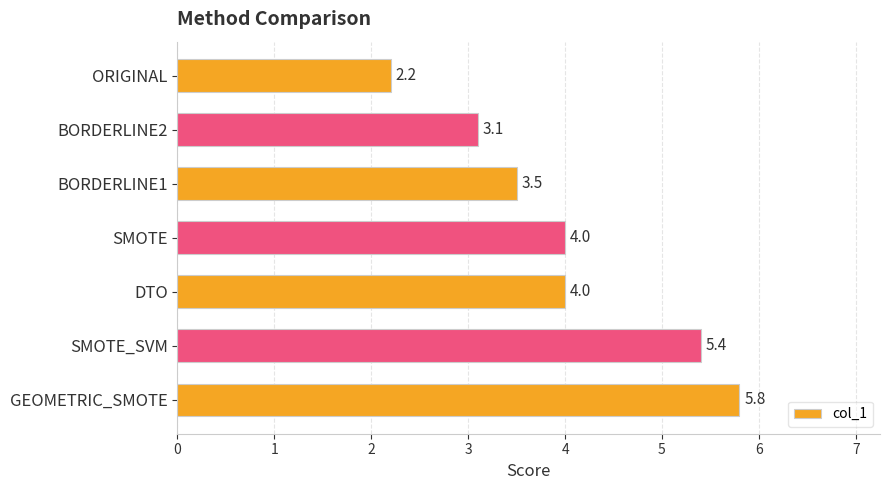

What is the label of the 4th bar from the top?

SMOTE